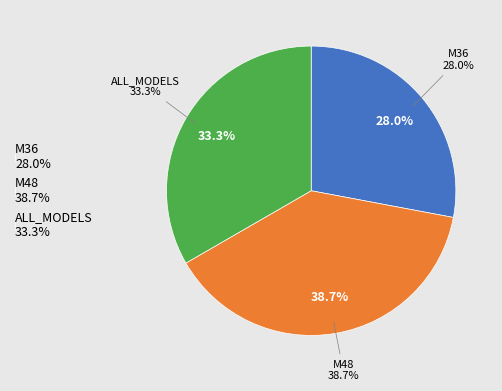

To the nearest percent, what is the difference between the largest and smallest slice percentages?

11%